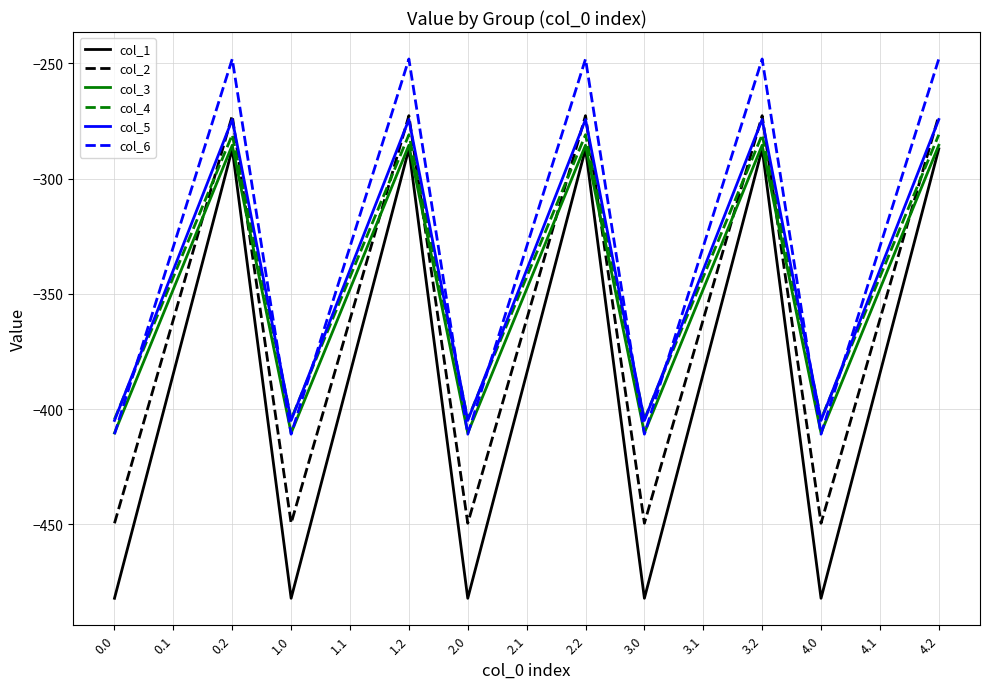

Reading right to left, list all the values displayed in this chart.

col_1: 4.2=-287.1	4.1=-384.6	4.0=-482.0	3.2=-287.1	3.1=-384.6	3.0=-482.0	2.2=-287.1	2.1=-384.6	2.0=-482.0	1.2=-287.1	1.1=-384.6	1.0=-482.0	0.2=-287.1	0.1=-384.6	0.0=-482.0
col_2: 4.2=-272.7	4.1=-361.1	4.0=-449.5	3.2=-272.7	3.1=-361.1	3.0=-449.5	2.2=-272.7	2.1=-361.1	2.0=-449.5	1.2=-272.7	1.1=-361.1	1.0=-449.5	0.2=-272.7	0.1=-361.1	0.0=-449.5
col_3: 4.2=-285.5	4.1=-347.9	4.0=-410.3	3.2=-285.5	3.1=-347.9	3.0=-410.3	2.2=-285.5	2.1=-347.9	2.0=-410.3	1.2=-285.5	1.1=-347.9	1.0=-410.3	0.2=-285.5	0.1=-347.9	0.0=-410.3
col_4: 4.2=-281.0	4.1=-342.7	4.0=-404.4	3.2=-281.0	3.1=-342.7	3.0=-404.4	2.2=-281.0	2.1=-342.7	2.0=-404.4	1.2=-281.0	1.1=-342.7	1.0=-404.4	0.2=-281.0	0.1=-342.7	0.0=-404.4
col_5: 4.2=-274.4	4.1=-339.6	4.0=-404.9	3.2=-274.4	3.1=-339.6	3.0=-404.9	2.2=-274.4	2.1=-339.6	2.0=-404.9	1.2=-274.4	1.1=-339.6	1.0=-404.9	0.2=-274.4	0.1=-339.6	0.0=-404.9
col_6: 4.2=-248.1	4.1=-329.5	4.0=-410.8	3.2=-248.1	3.1=-329.5	3.0=-410.8	2.2=-248.1	2.1=-329.5	2.0=-410.8	1.2=-248.1	1.1=-329.5	1.0=-410.8	0.2=-248.1	0.1=-329.5	0.0=-410.8